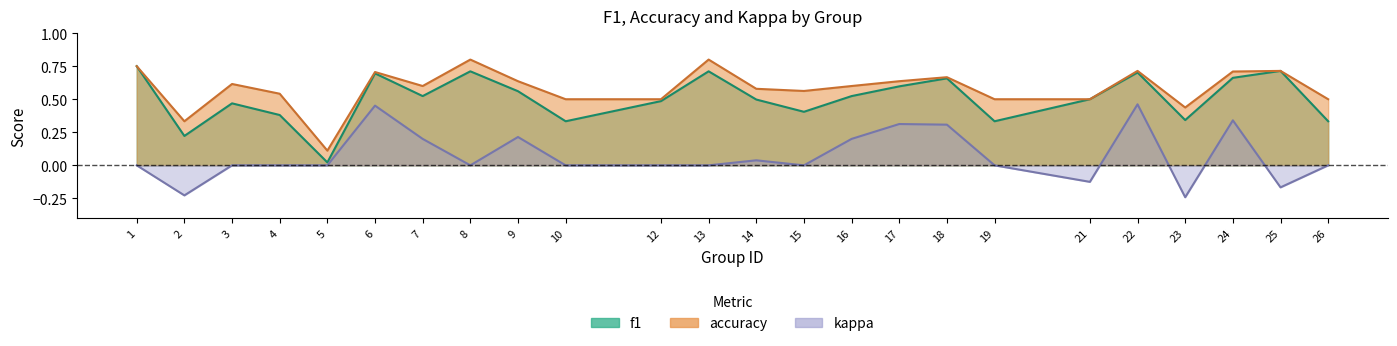

How many values in kappa are below zero?

4